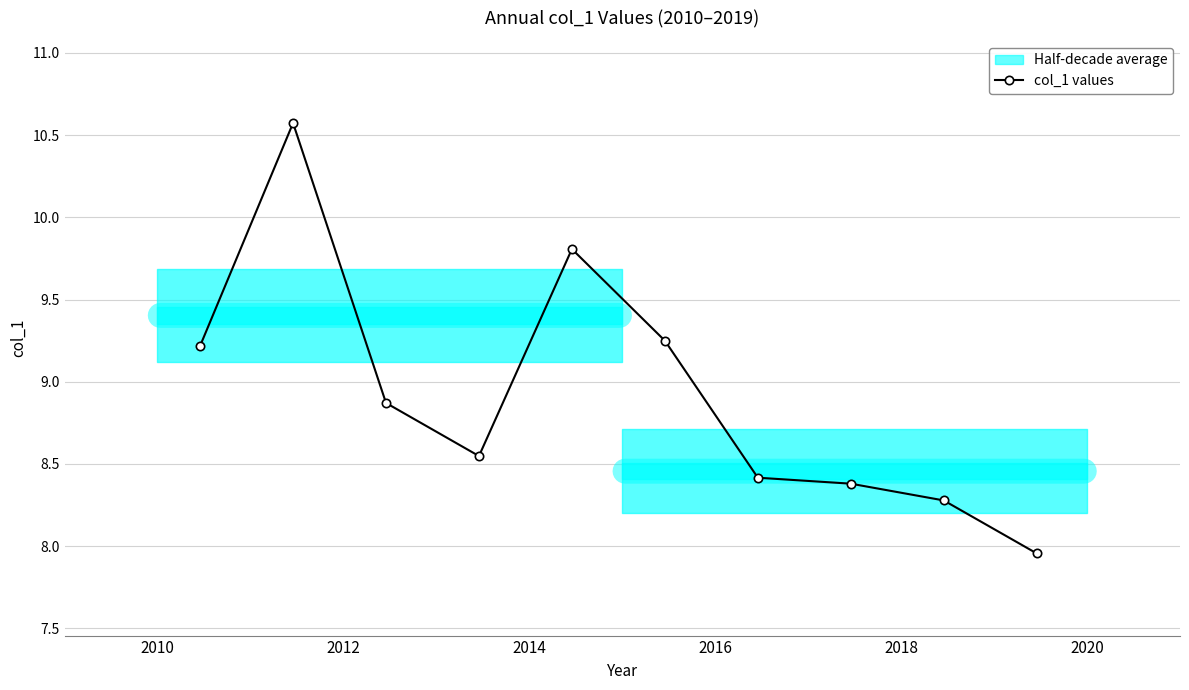

What position from the left is 2012?

2